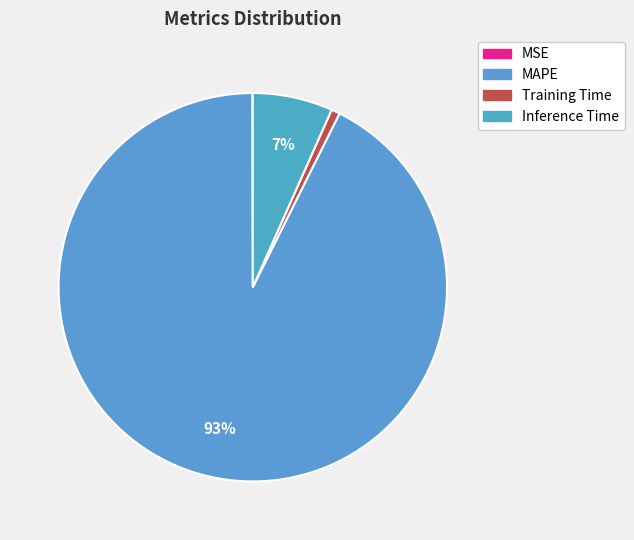

What is the change in value from MSE to Training Time?

+0.1